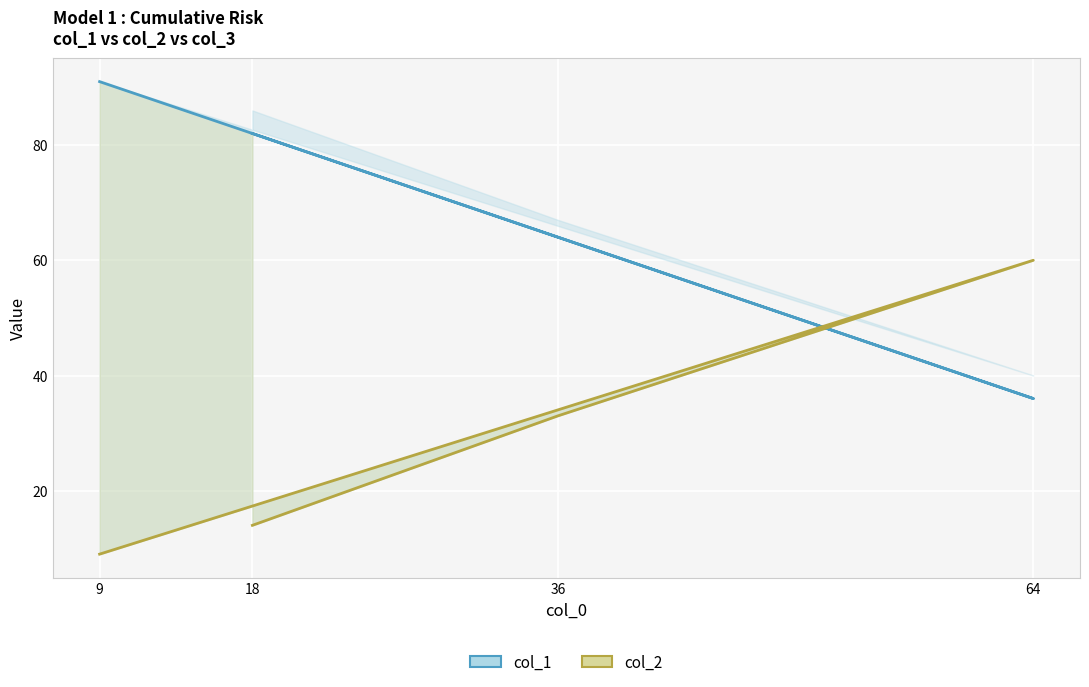

How many categories are shown in the chart?

4